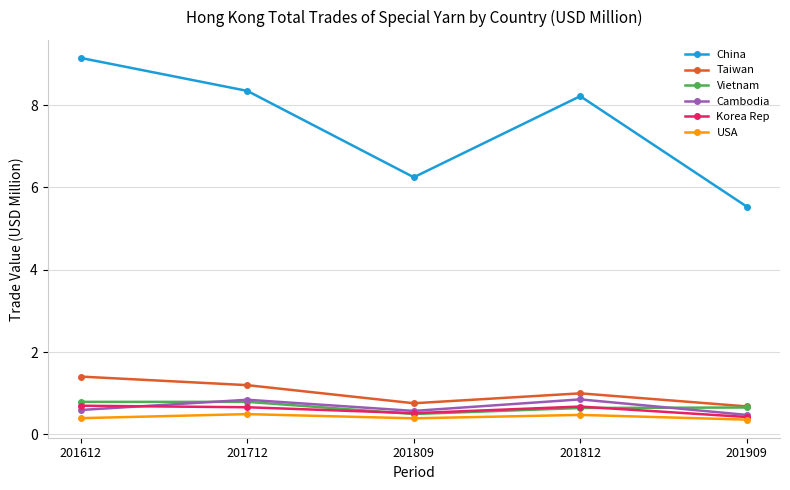

Is the value of Cambodia at 201809 greater than the value of Korea Rep at 201909?

Yes